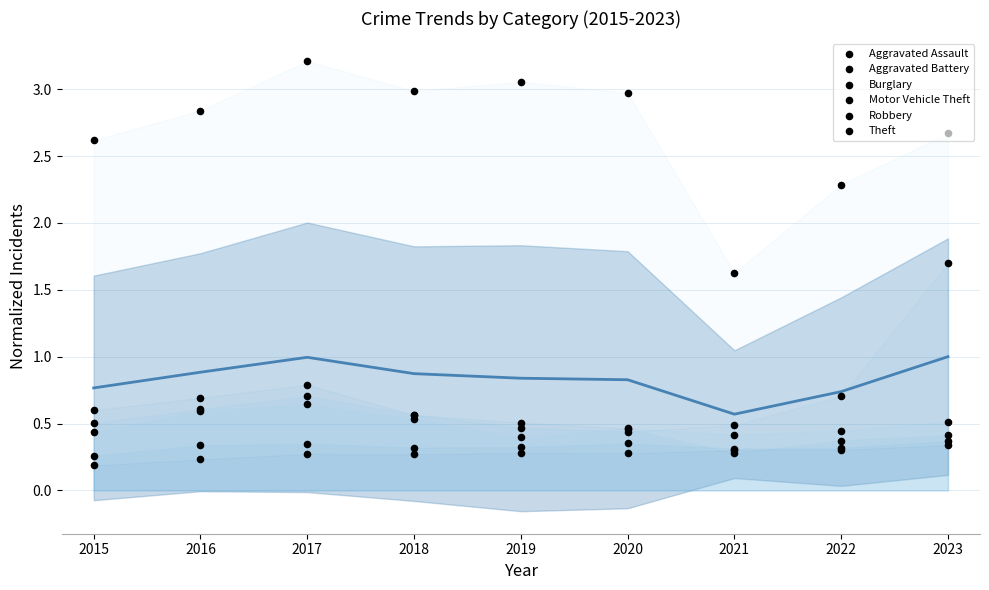

Is the value of Motor Vehicle Theft at 2019 greater than the value of Robbery at 2022?

Yes